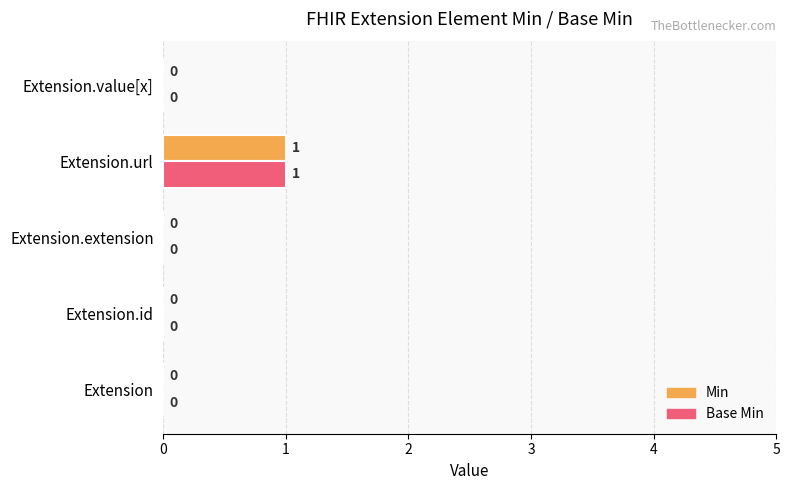

At which category is the sum across all series the highest?

Extension.url